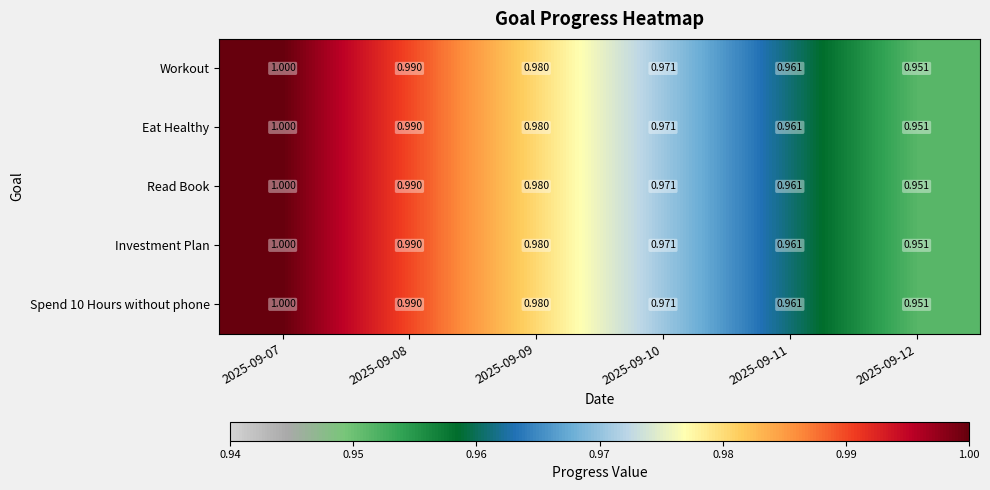

Is the value of Workout at 2025-09-08 greater than the value of Eat Healthy at 2025-09-10?

Yes